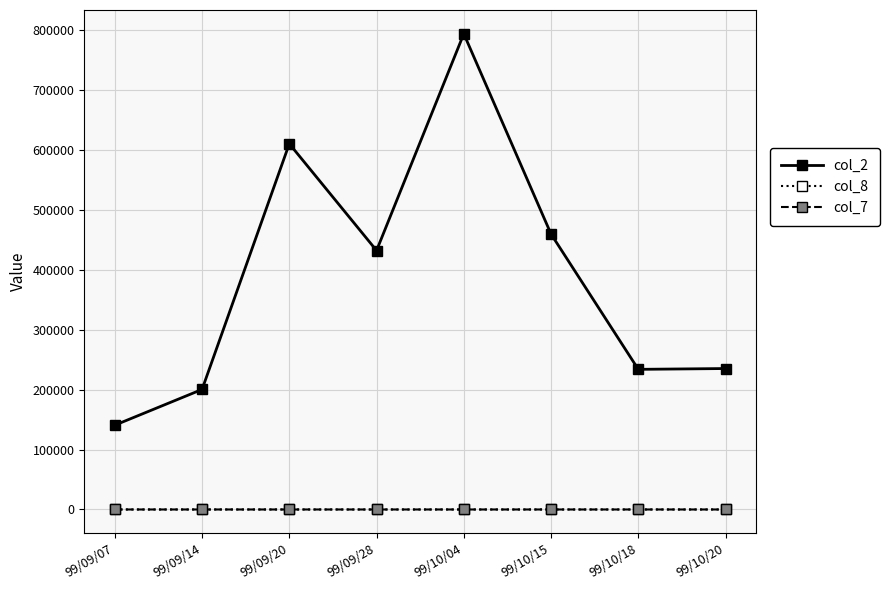

What is the difference between the second highest and second lowest values in the col_7 series?

0.5